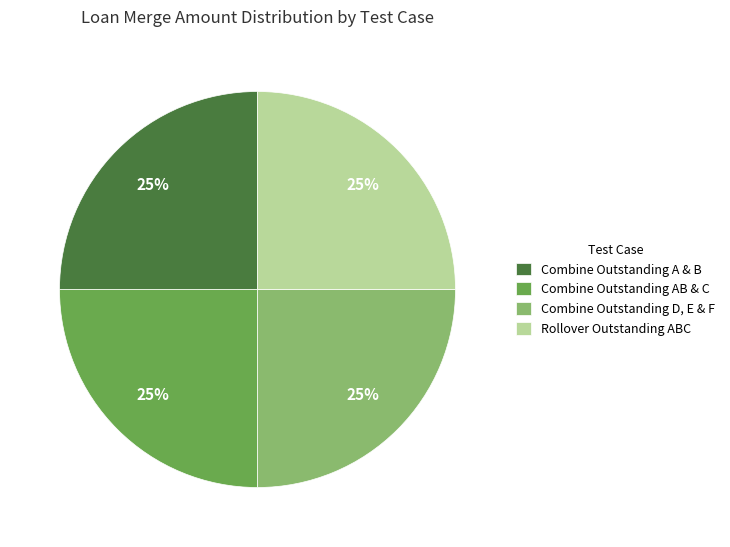

What percentage is the Rollover Outstanding ABC slice, to the nearest percent?

25%